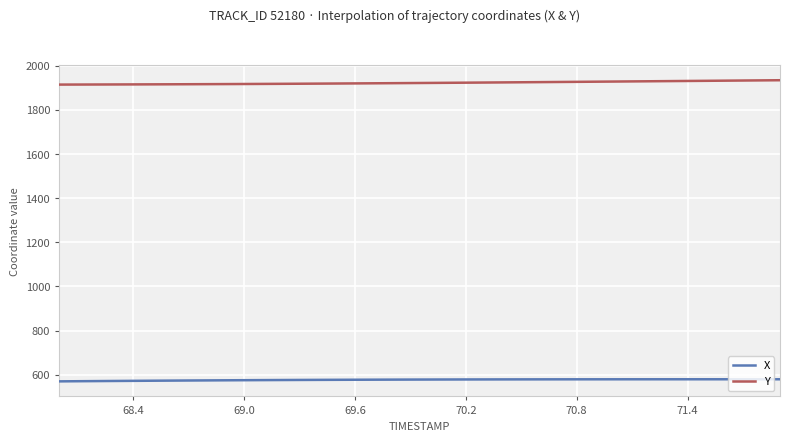

List the series in order of their peak value, highest first.

Y, X